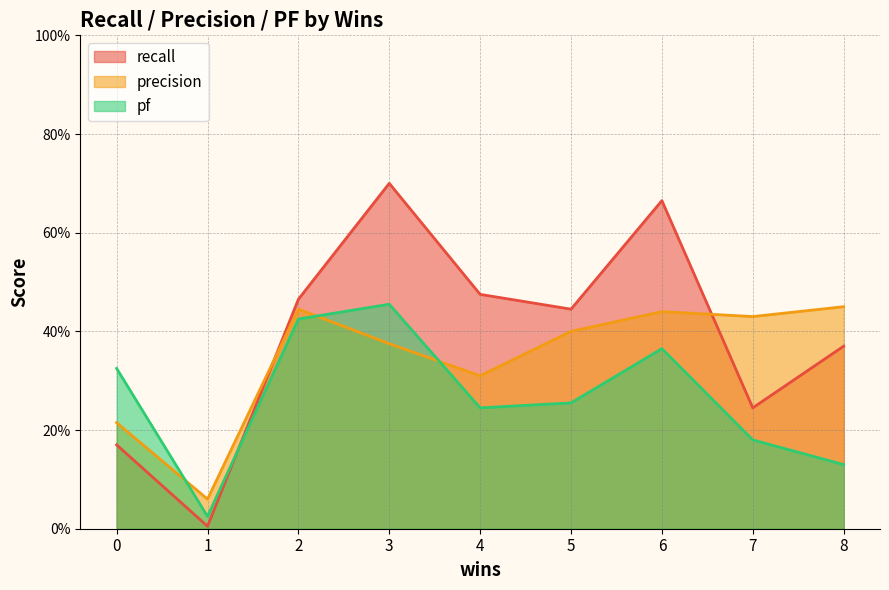

What is the sum of the recall values at 1 and 0?

0.2